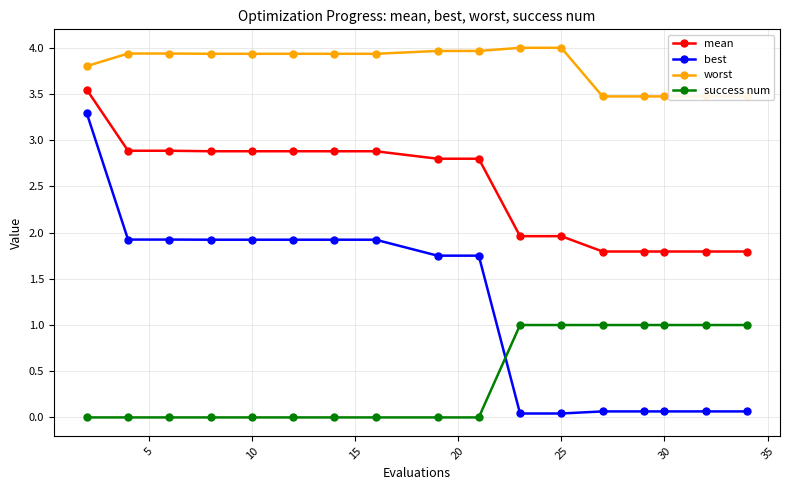

Which series ends up on top after the final intersection of success num and best?

success num